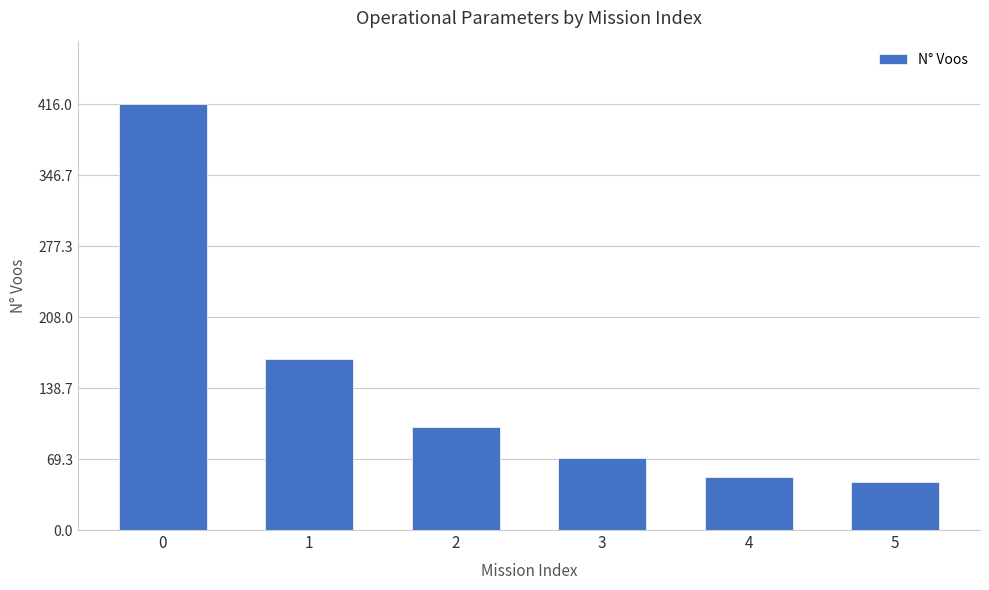

What is the difference between the second highest and second lowest values?

115